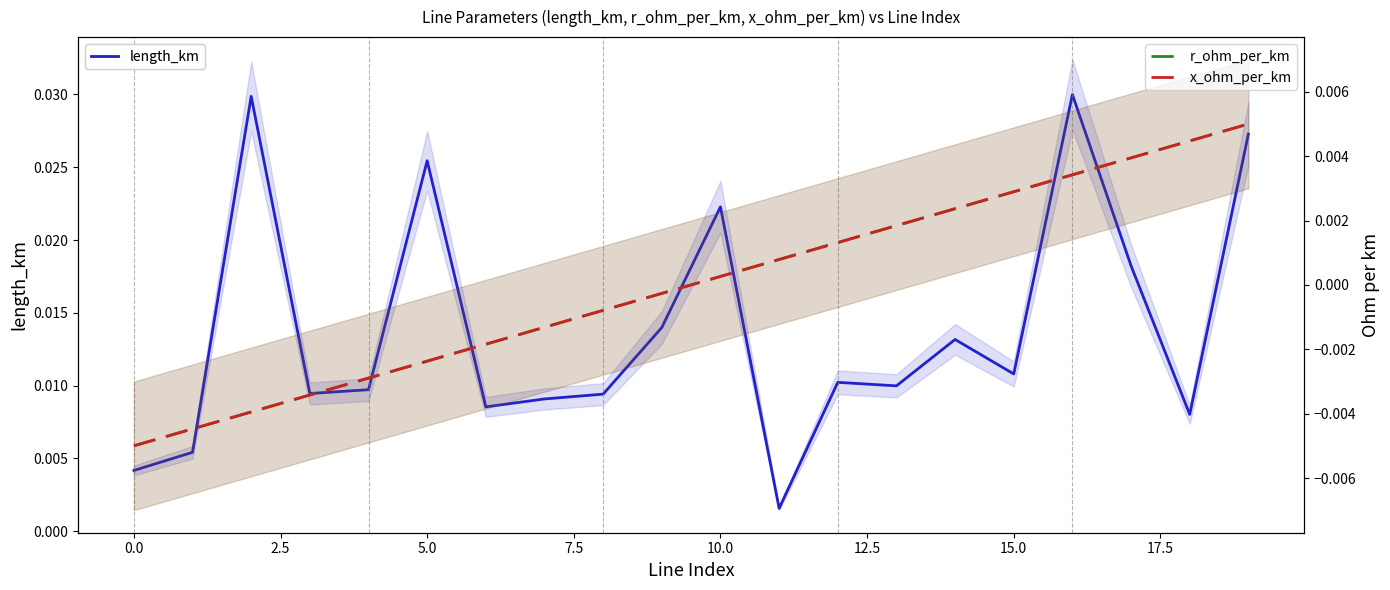

The value of x_ohm_per_km at 20.0 is -0.0. True or false?

False